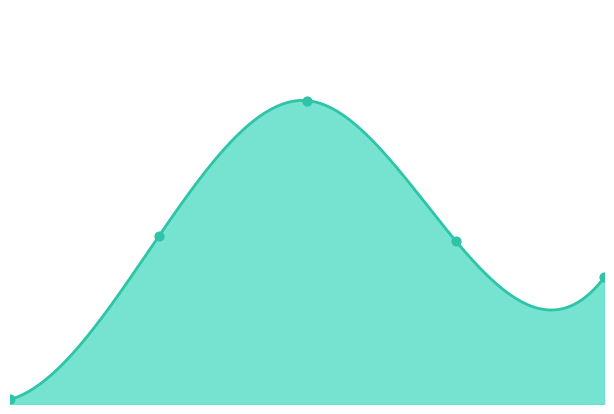

Between 3.0 and 0.0, which is larger?

3.0